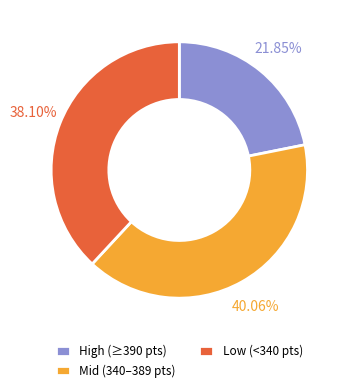

Which slice is the largest?

Mid (340–389 pts)